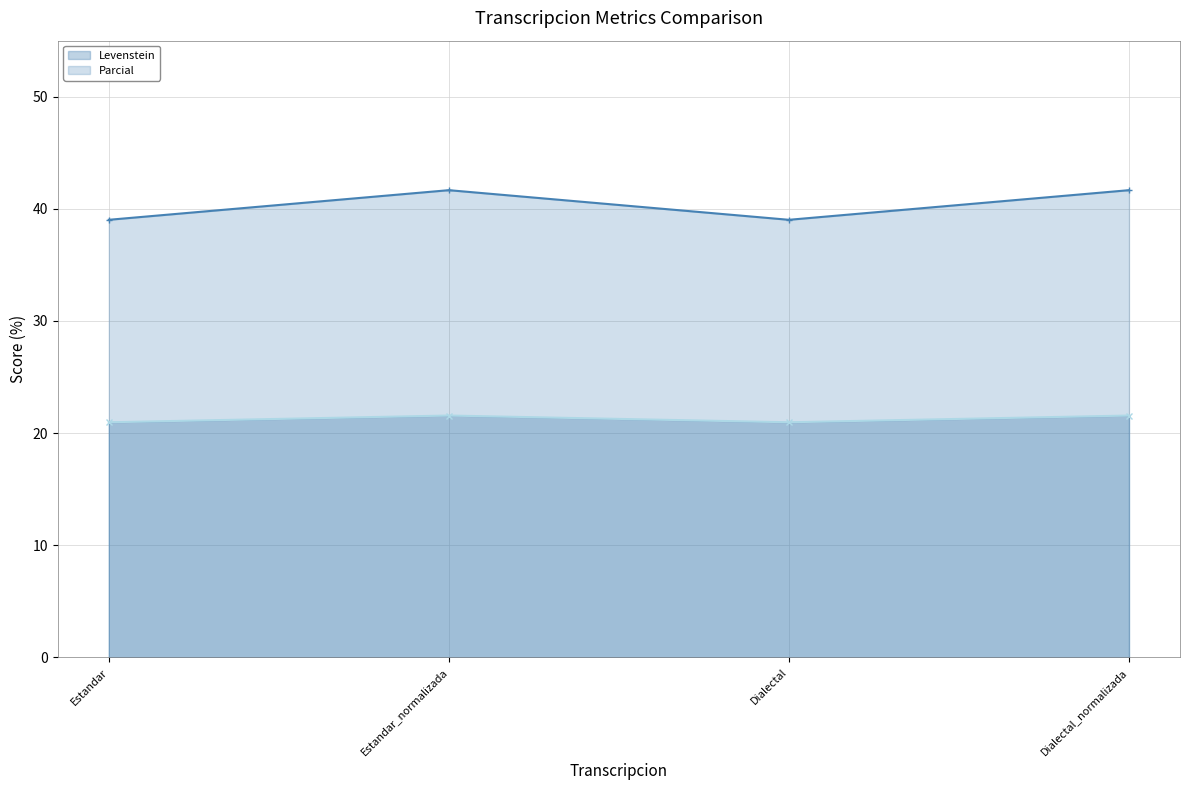

Rank the series by their average value, from highest to lowest.

Parcial, Levenstein